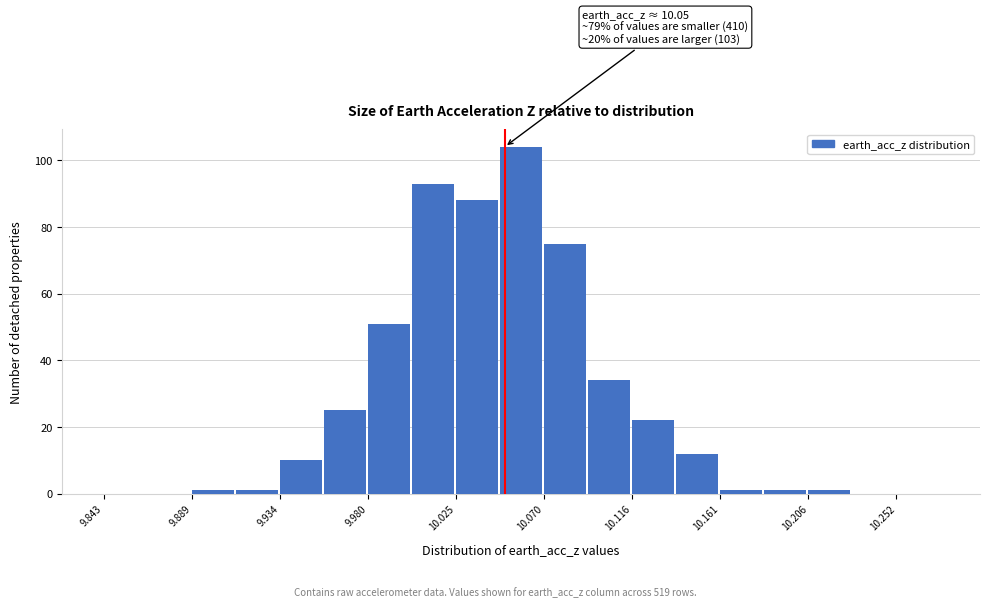

Which range on the x-axis has the tallest bar?

10.050 to 10.070